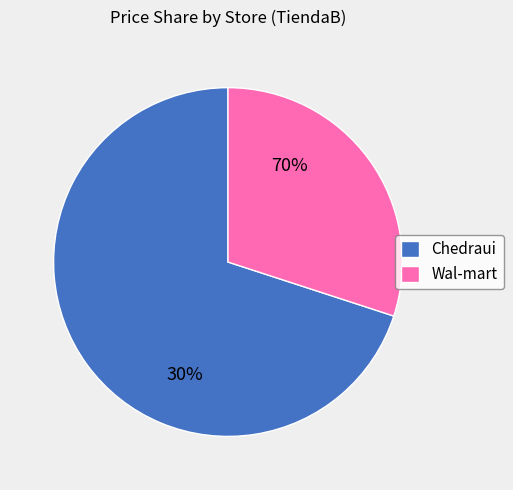

Which category has the biggest portion of the pie?

Chedraui